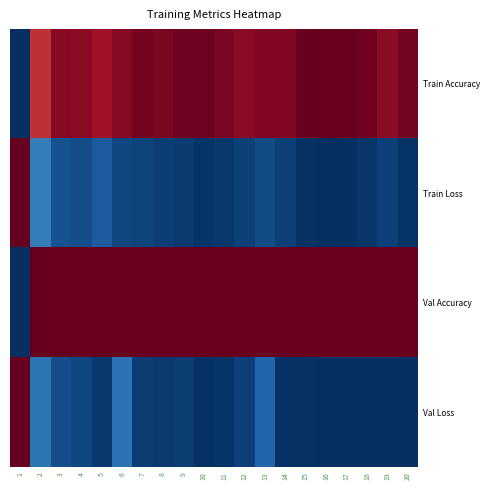

Which series has the largest total across all categories?

Val Accuracy